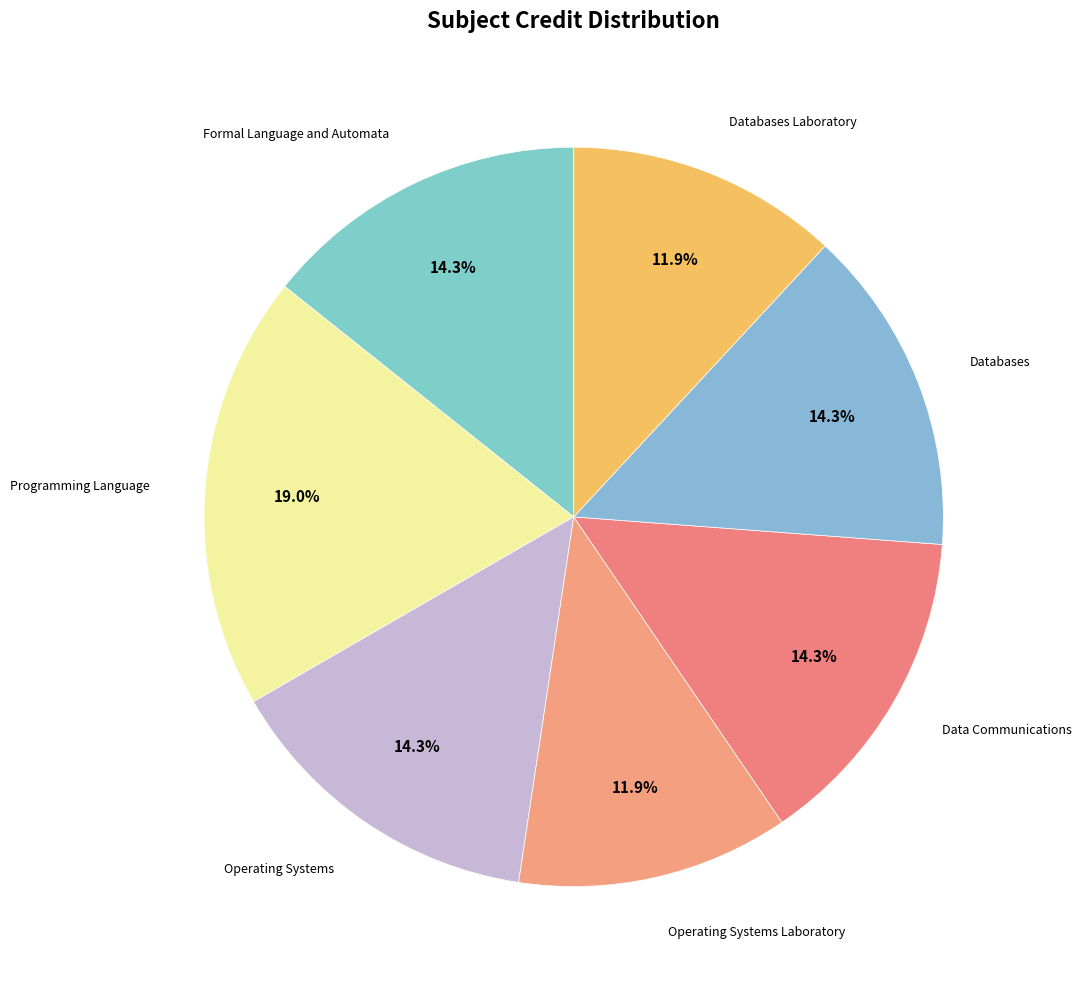

What is the smallest slice in the pie chart?

Operating Systems Laboratory